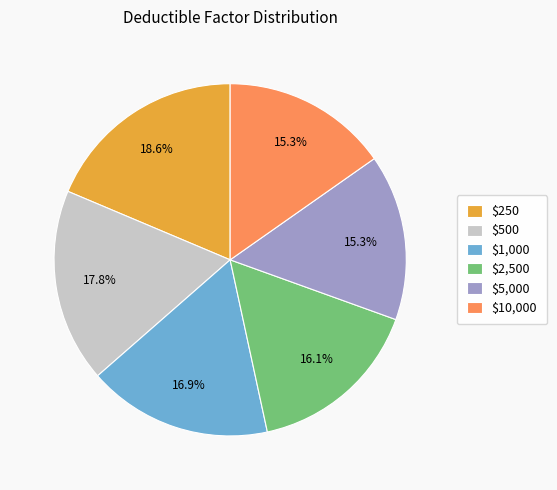

Which category has the biggest portion of the pie?

$250